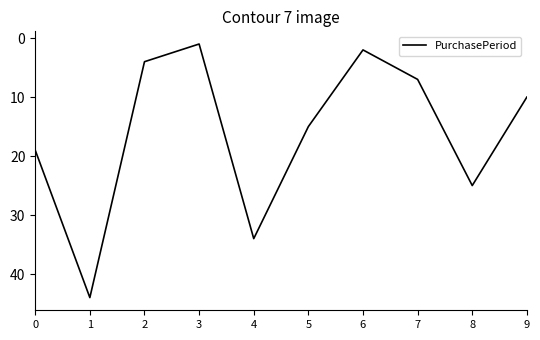

How many distinct data groups are displayed?

1